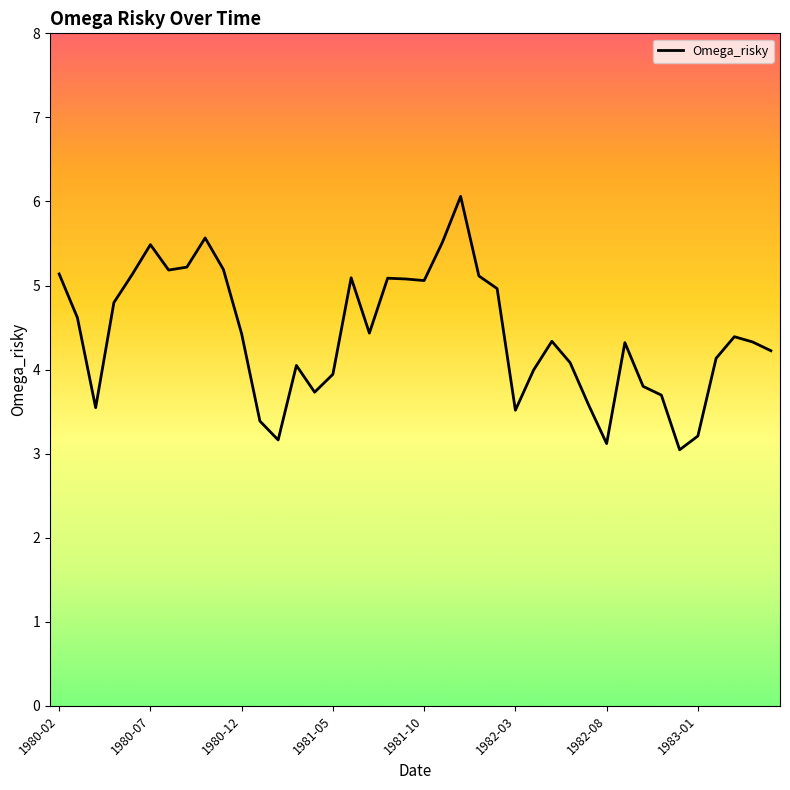

What is the sum of all values?

176.8